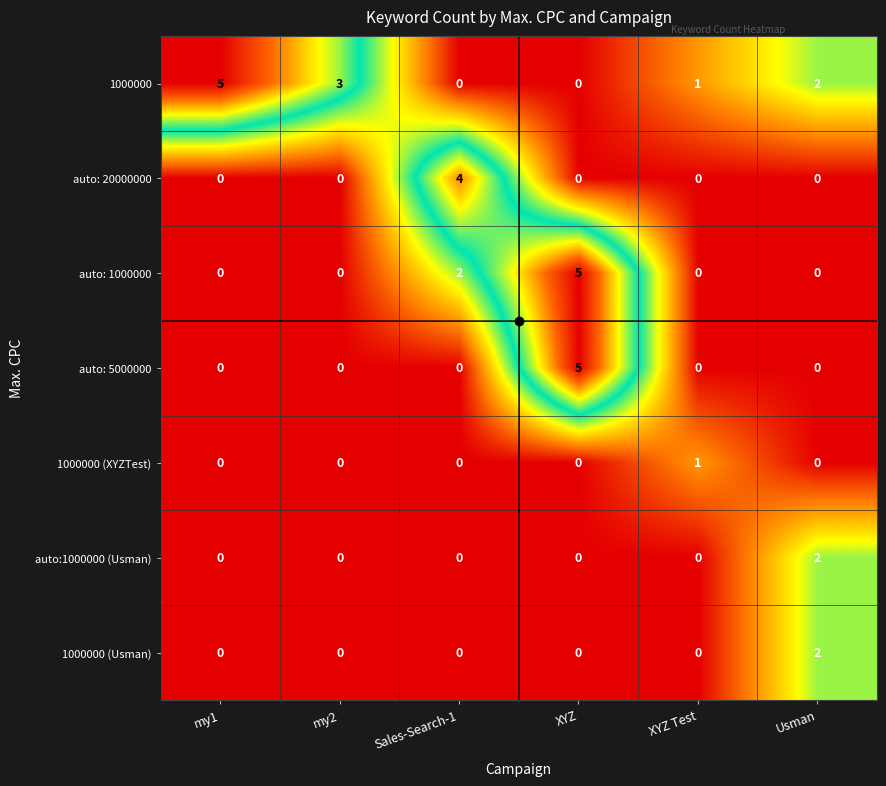

At which label is auto: 1000000 closest to 2?

Sales-Search-1